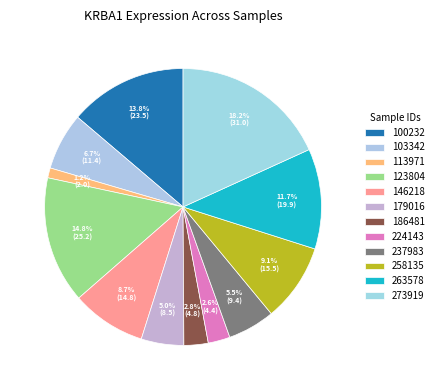

Is there a majority slice in this chart?

No